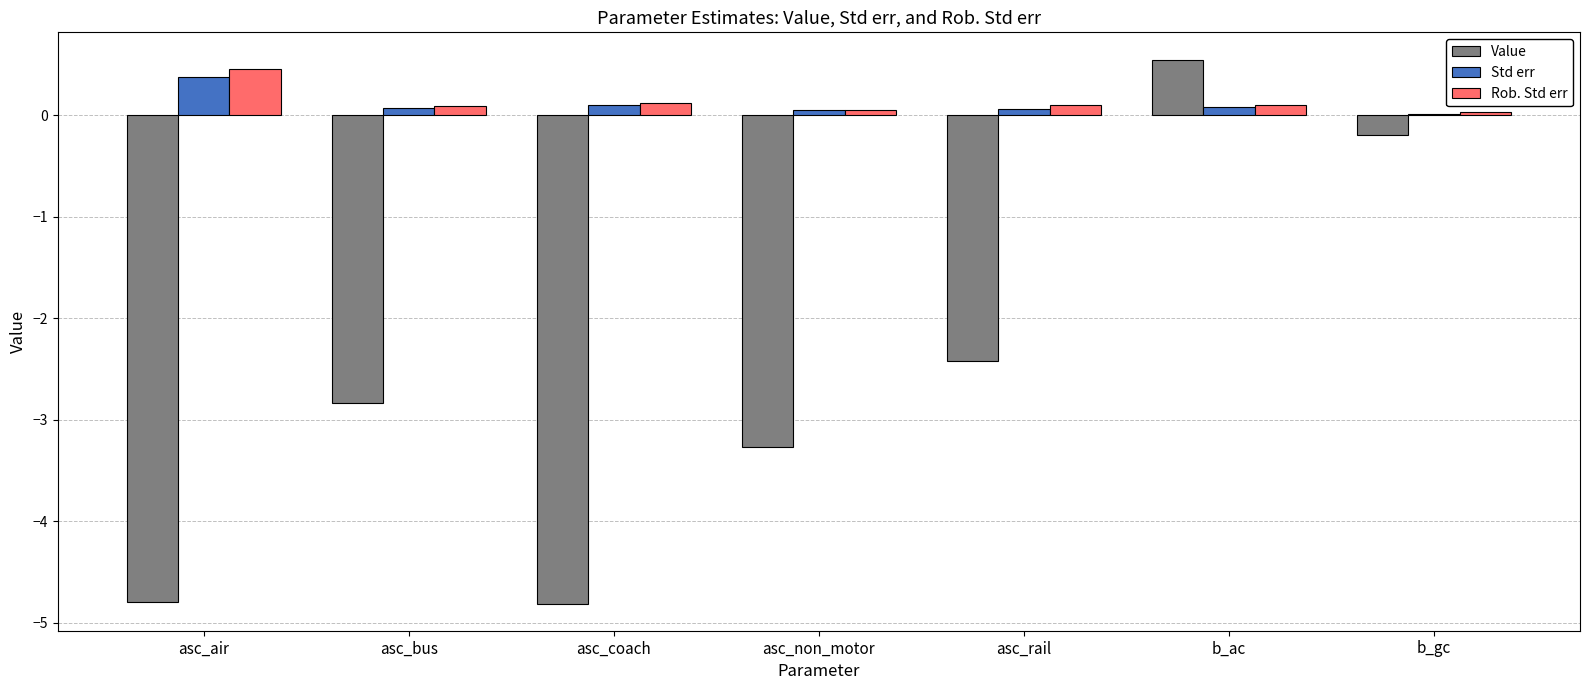

How many groups of bars are there?

7